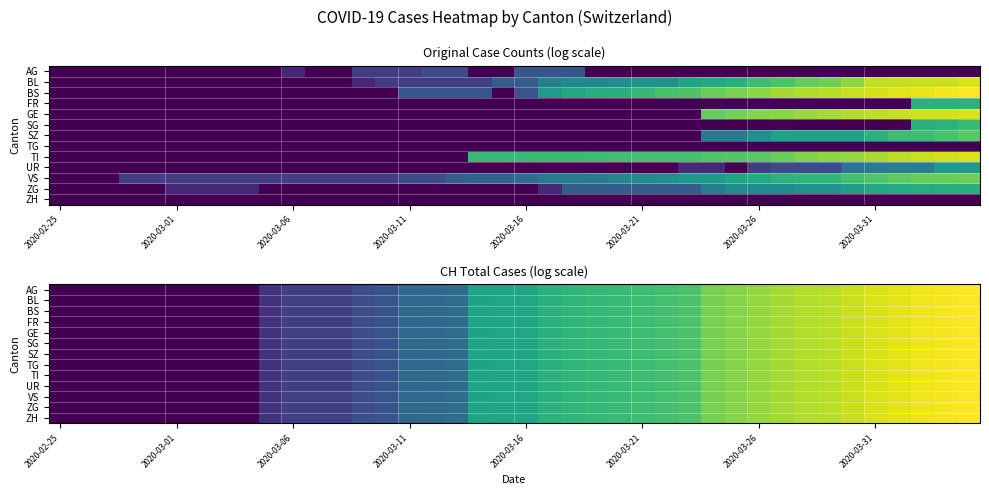

Count the number of categories in the chart.

40